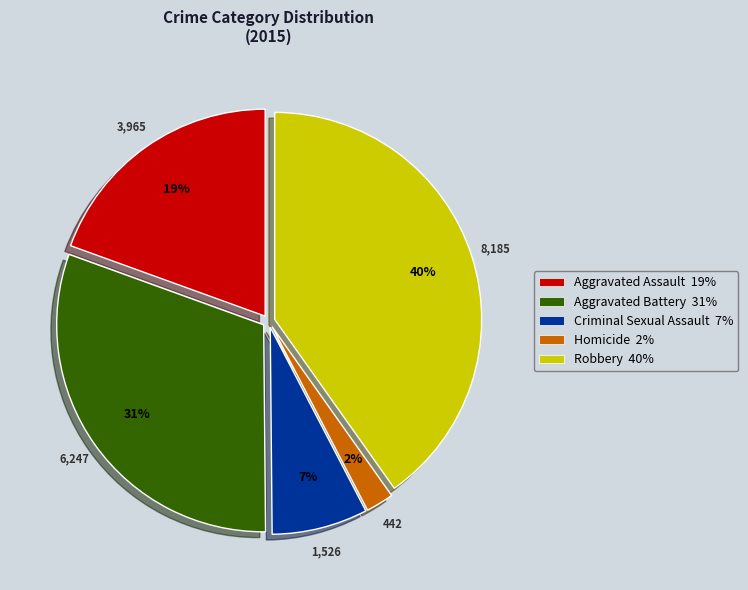

Combined, do Criminal Sexual Assault and Aggravated Battery account for over 50%?

No